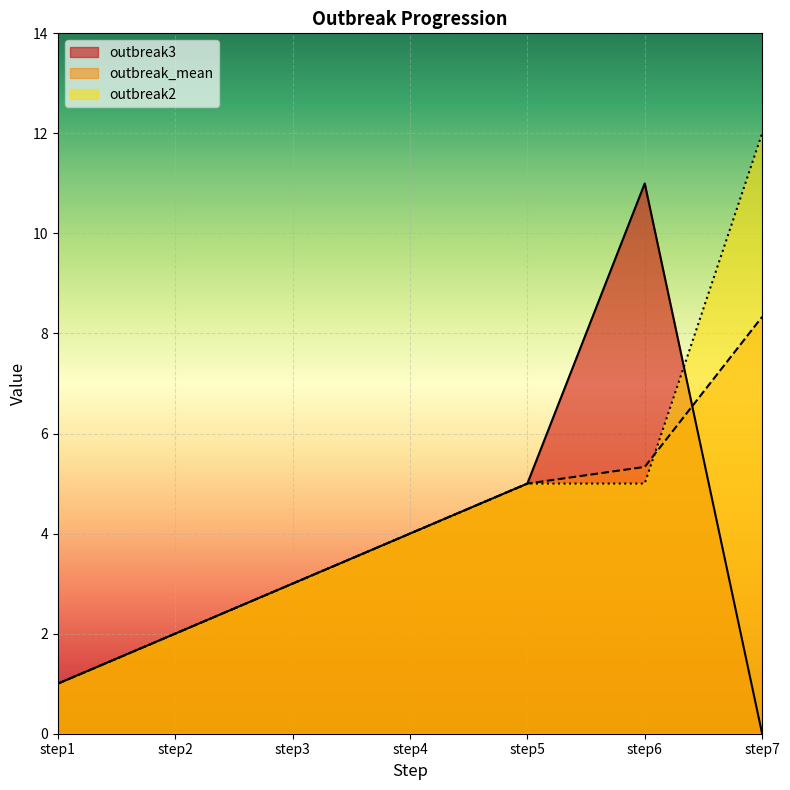

Which label corresponds to the smallest value in the chart?

step7